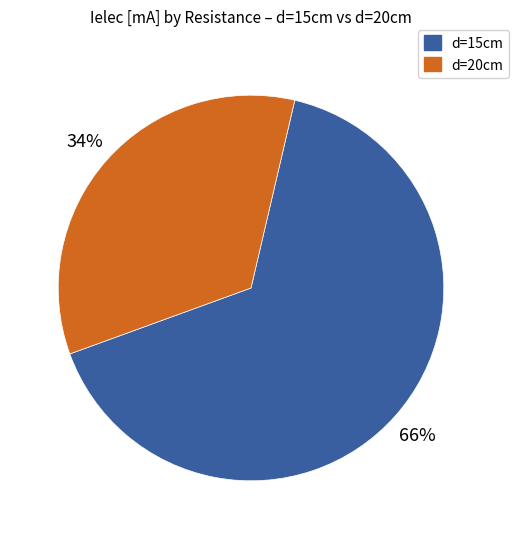

Count the number of slices in the pie.

2